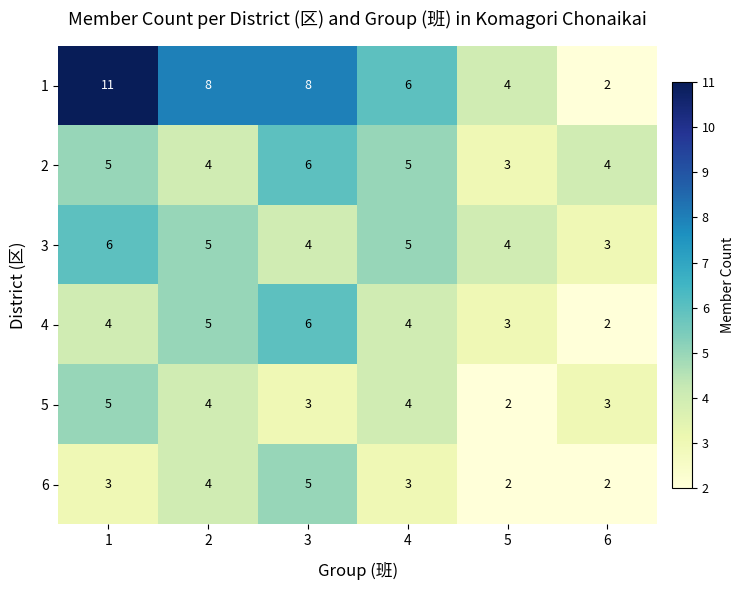

How many 6 values are between 2 and 4?

5